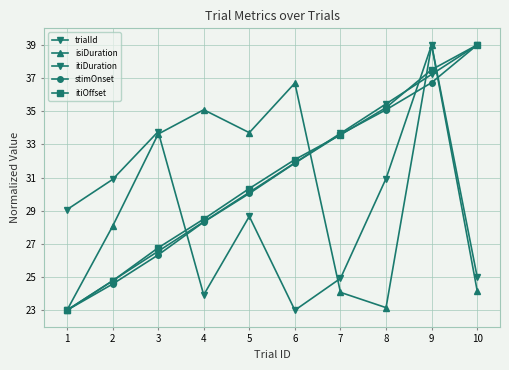

Does the chart display data point markers on the line(s)?

Yes